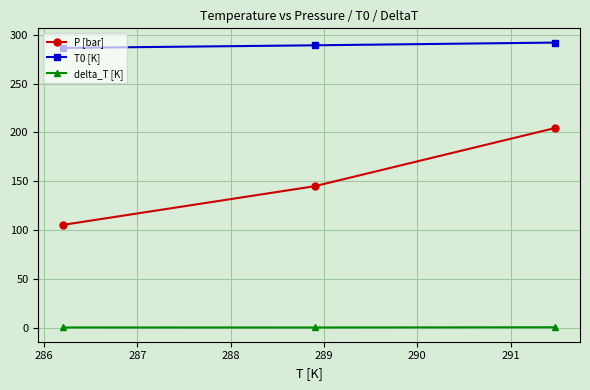

What is the highest value of the T0 [K] series?

291.9